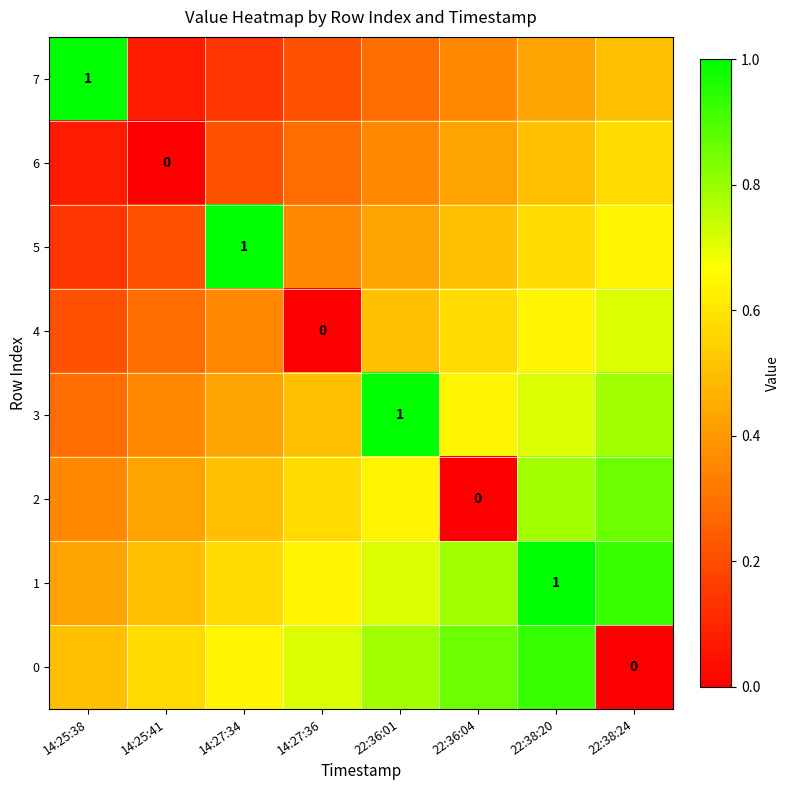

Which has a higher value, 14:25:41 or 22:38:24?

22:38:24